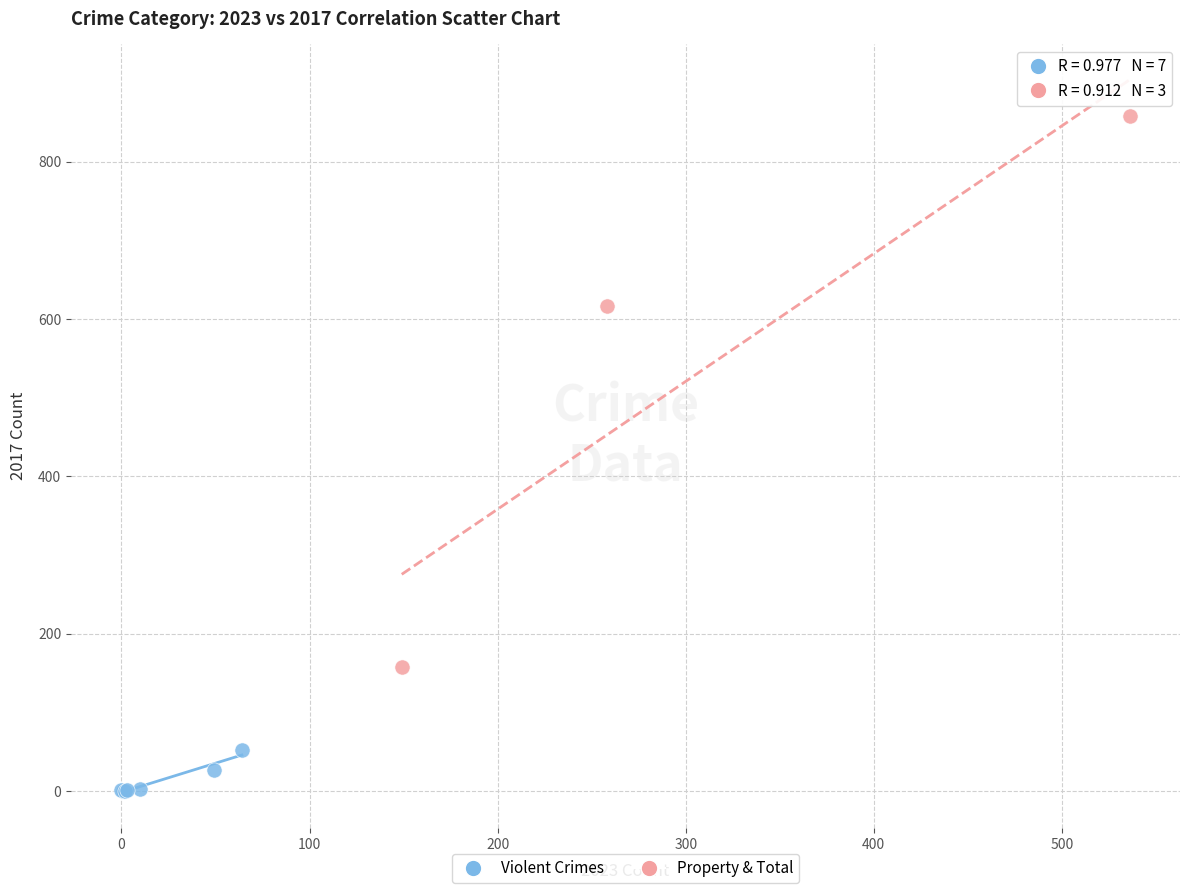

Which series contains the highest Y value?

Property & Total